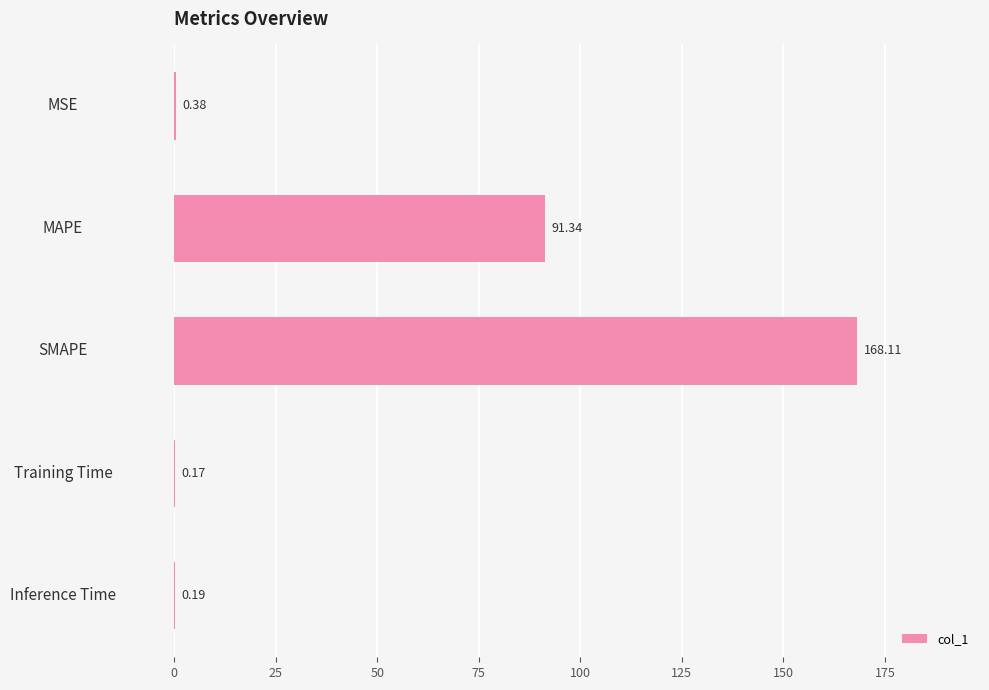

What is the sum of all values?

260.2